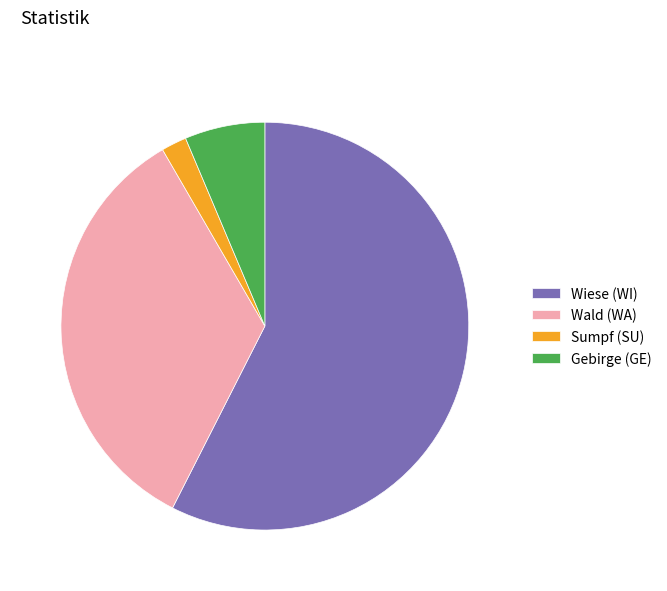

Which category has the smallest portion of the pie?

Sumpf (SU)